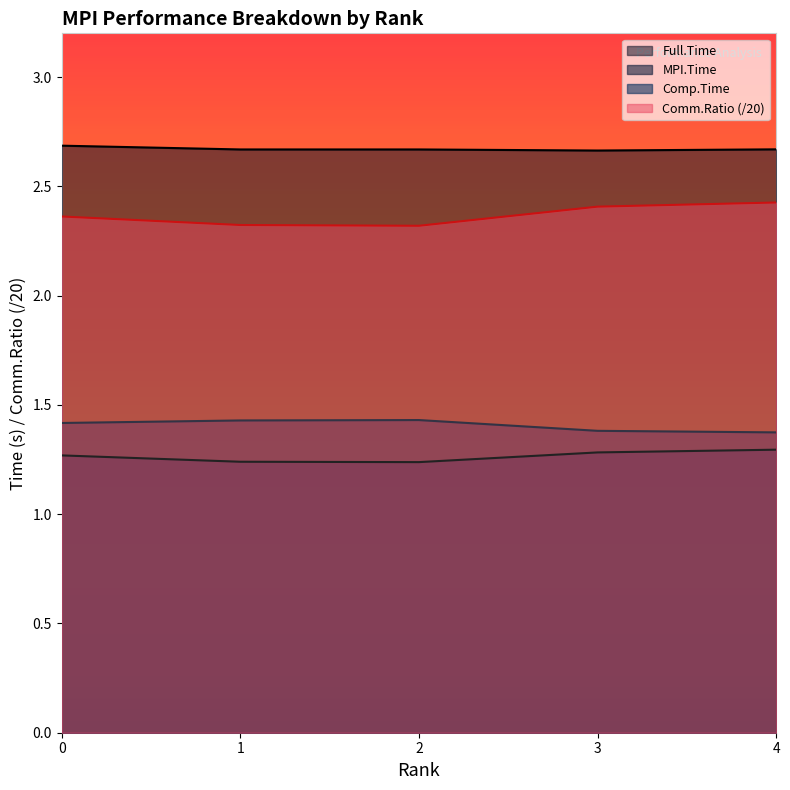

Does the chart have visible grid lines?

No